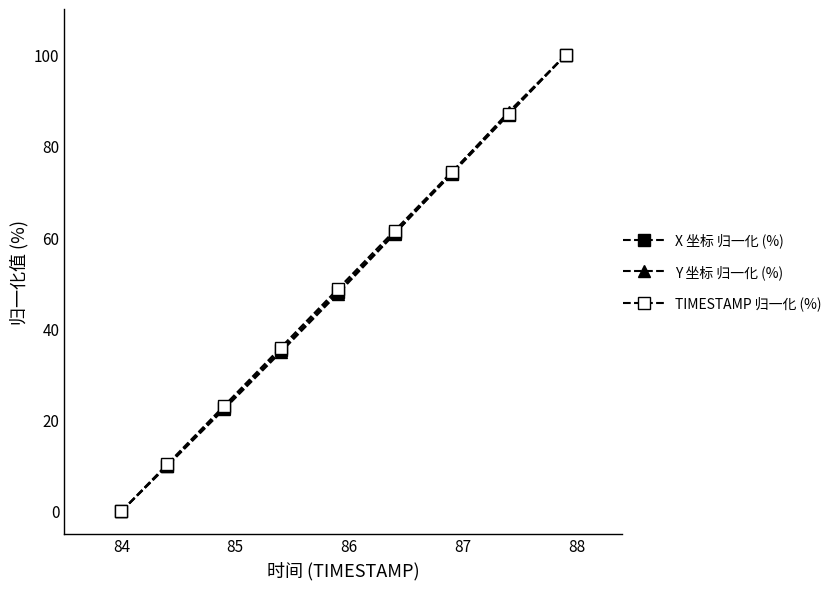

Does the chart have visible grid lines?

No